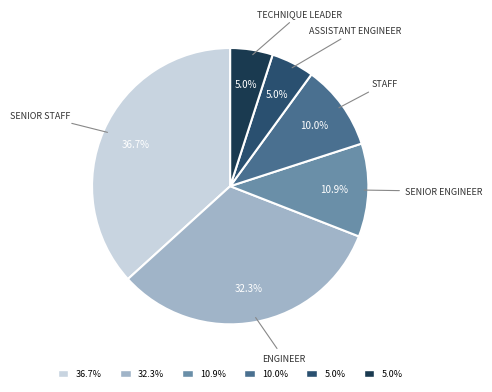

Is there any slice that represents more than half of the pie?

No